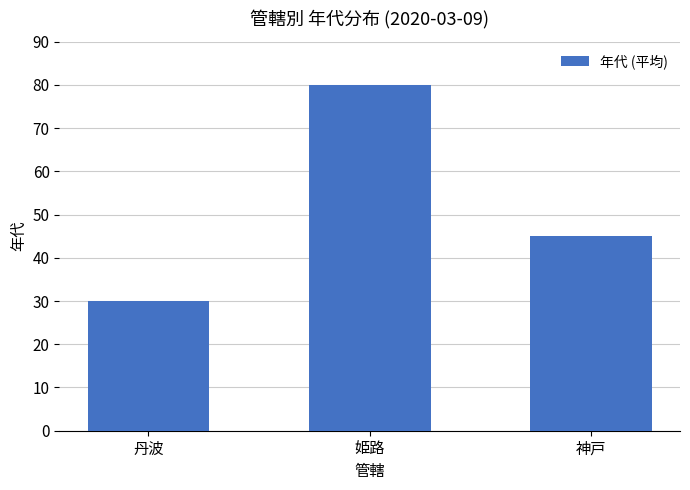

Reading left to right, extract all data points from this chart.

30	80	45